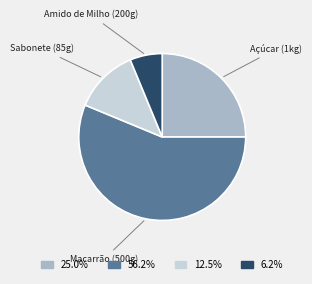

Approximately how many times larger is the value at Açúcar (1kg) compared to Amido de Milho (200g)?

4.0